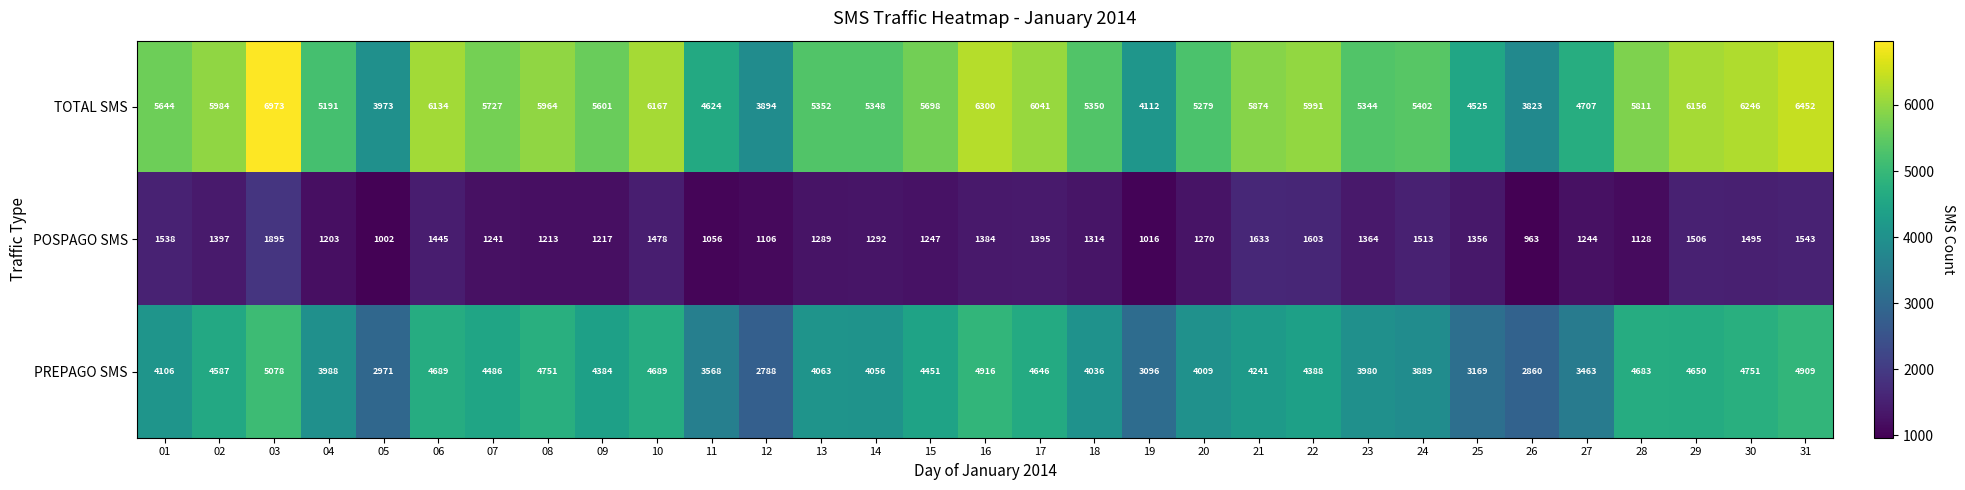

Rank the series by their average value, from lowest to highest.

POSPAGO SMS, PREPAGO SMS, TOTAL SMS